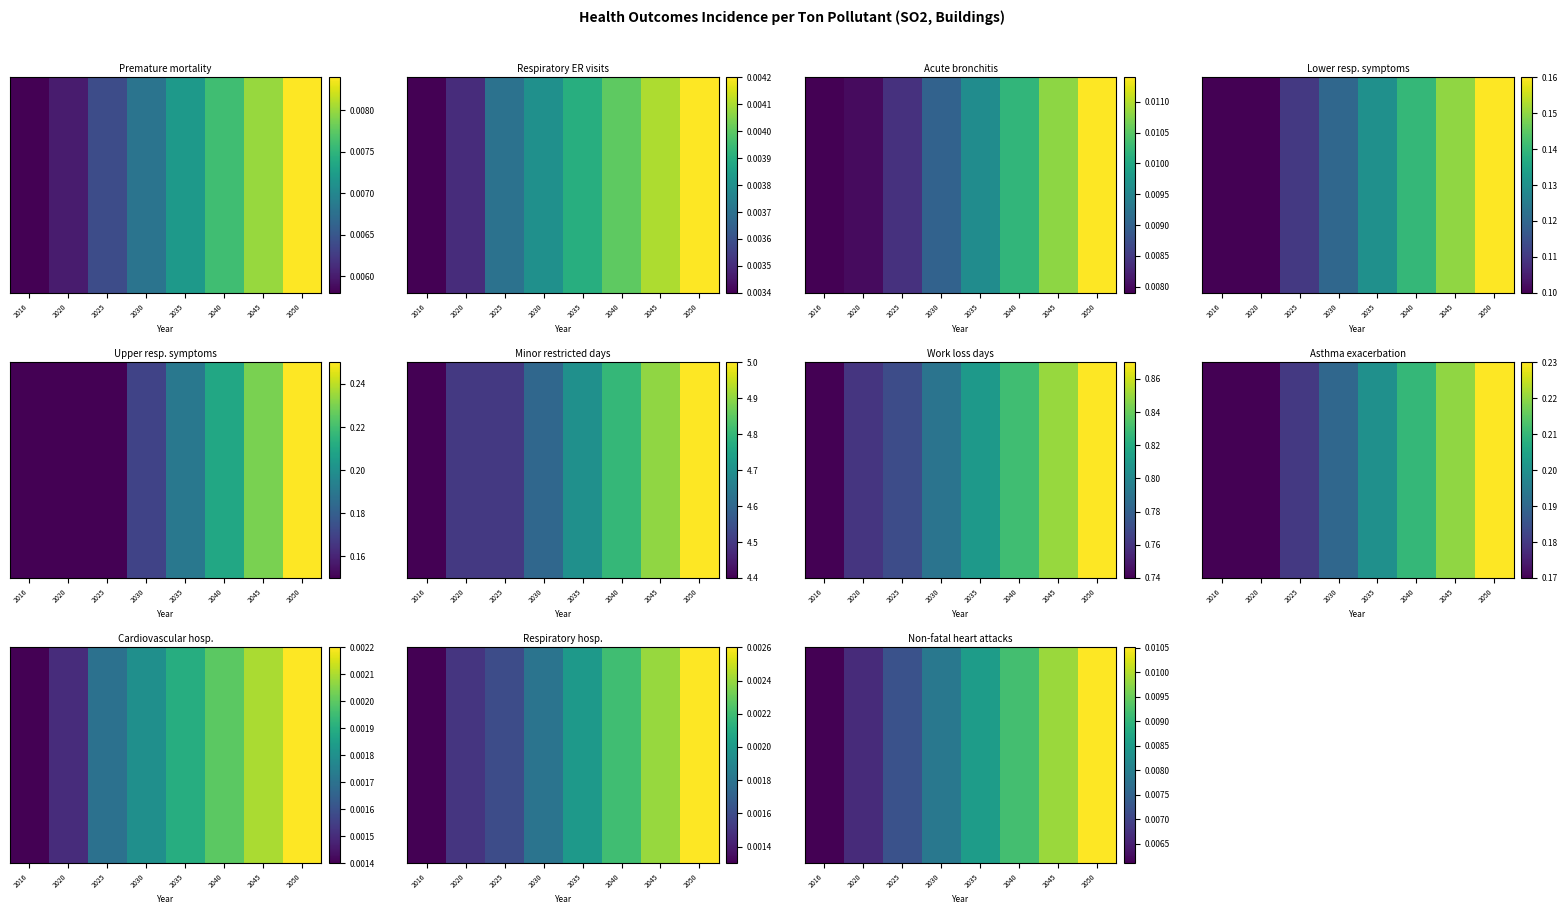

How many data points does each series have?

8